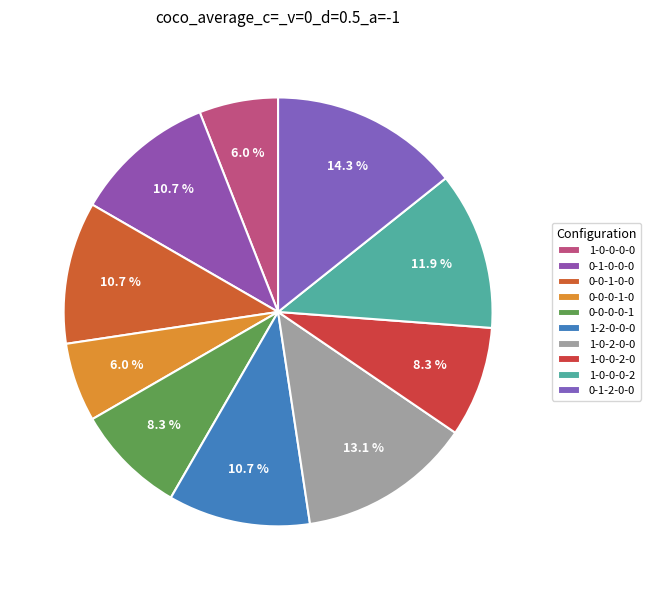

Approximately how many times larger is the value at 1-2-0-0-0 compared to 0-1-0-0-0?

1.0